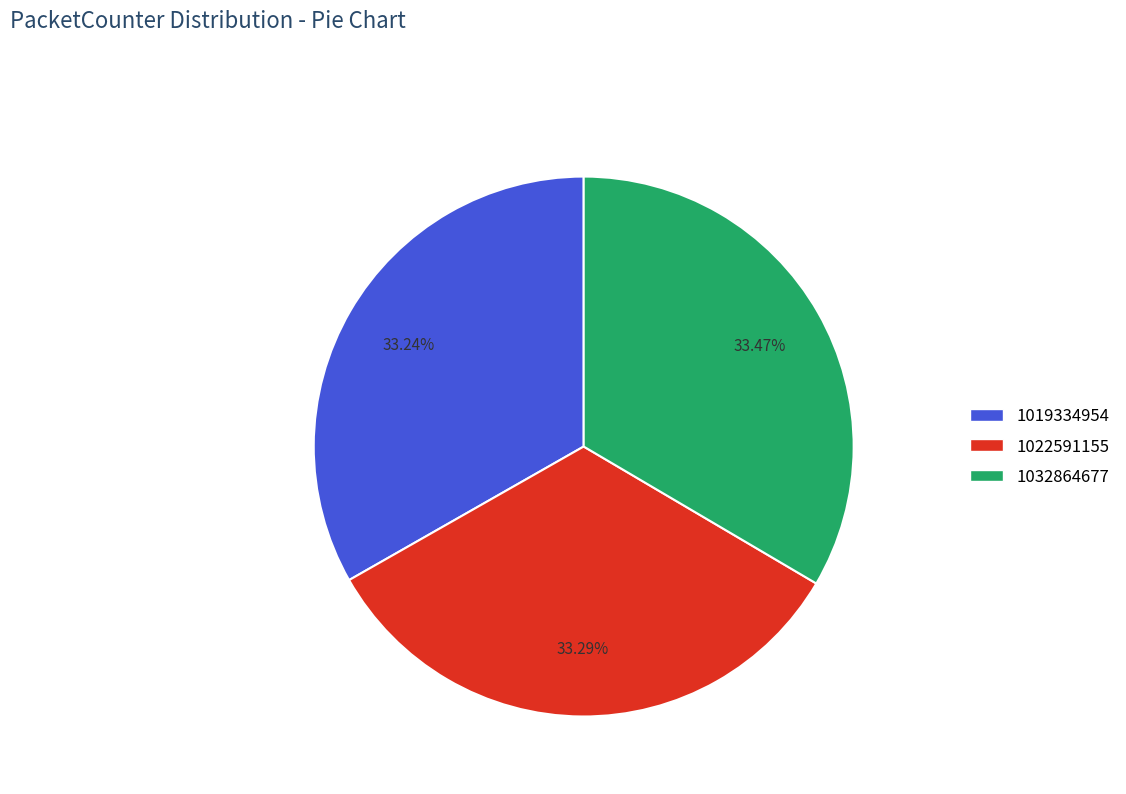

Does any single category account for the majority?

No